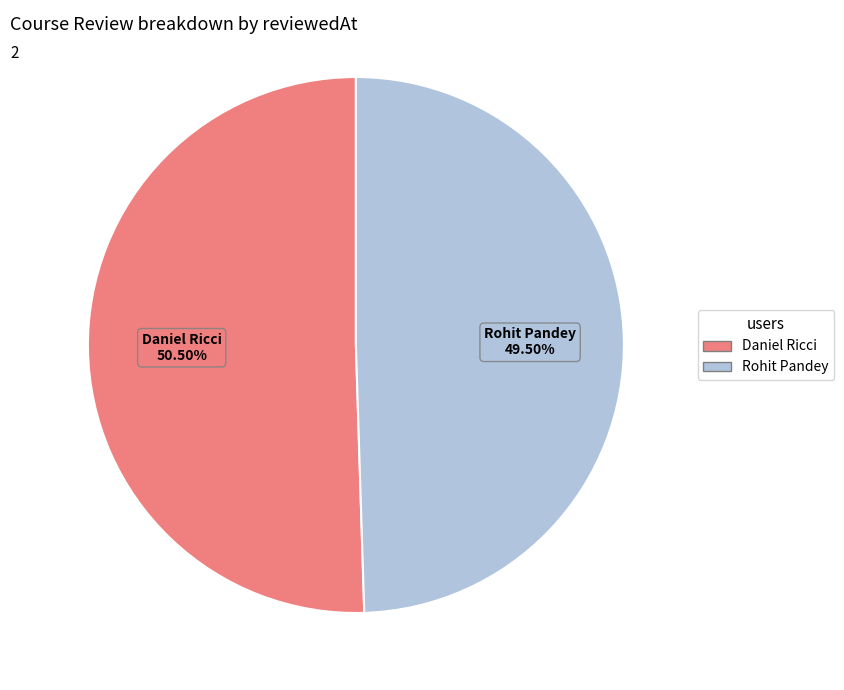

Which category has the smallest portion of the pie?

Rohit Pandey